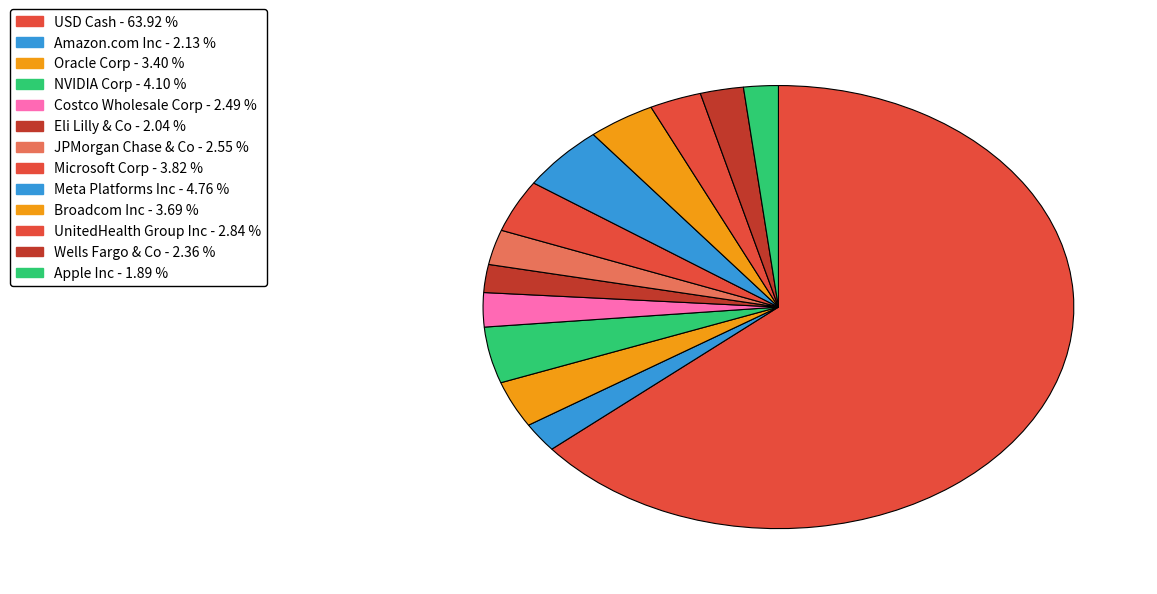

Is the sum of Amazon.com Inc and NVIDIA Corp greater than half?

No